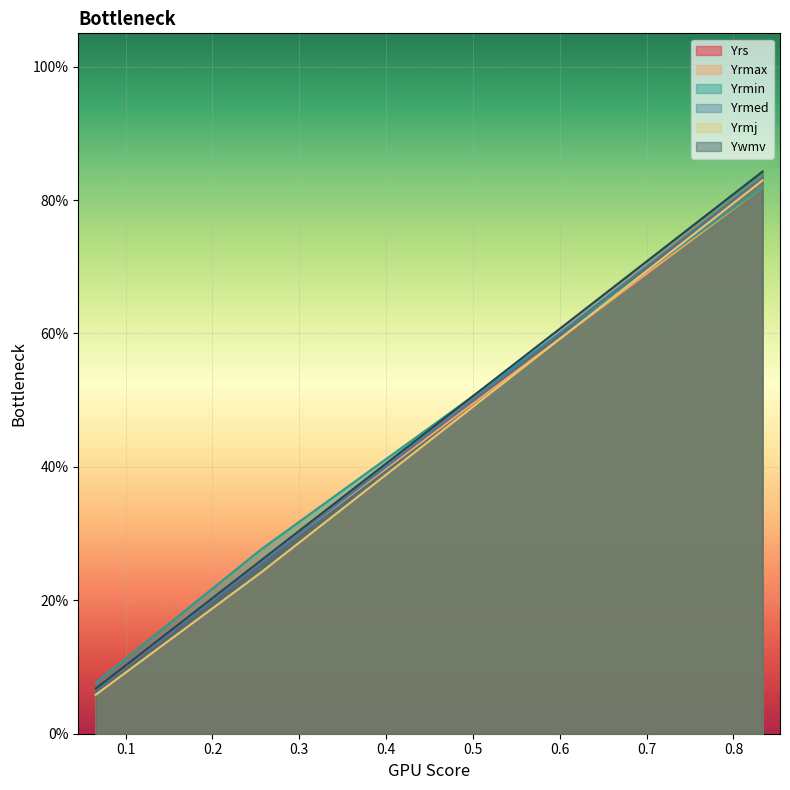

Which series changed the most between 0 and 1?

Yrmj